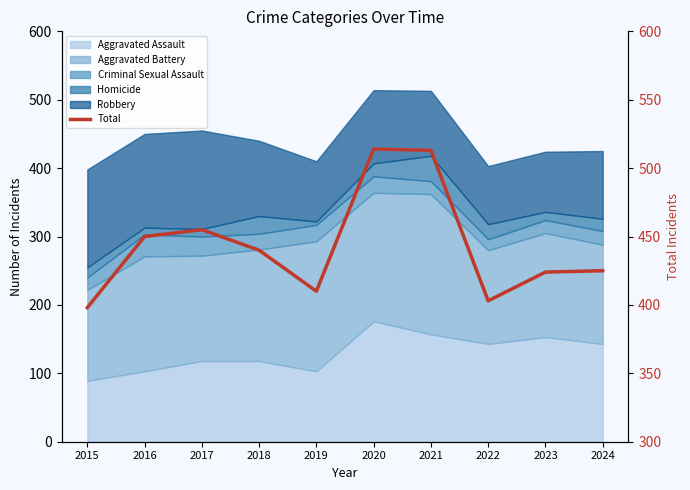

What is the value of the 4th point from the left?

440